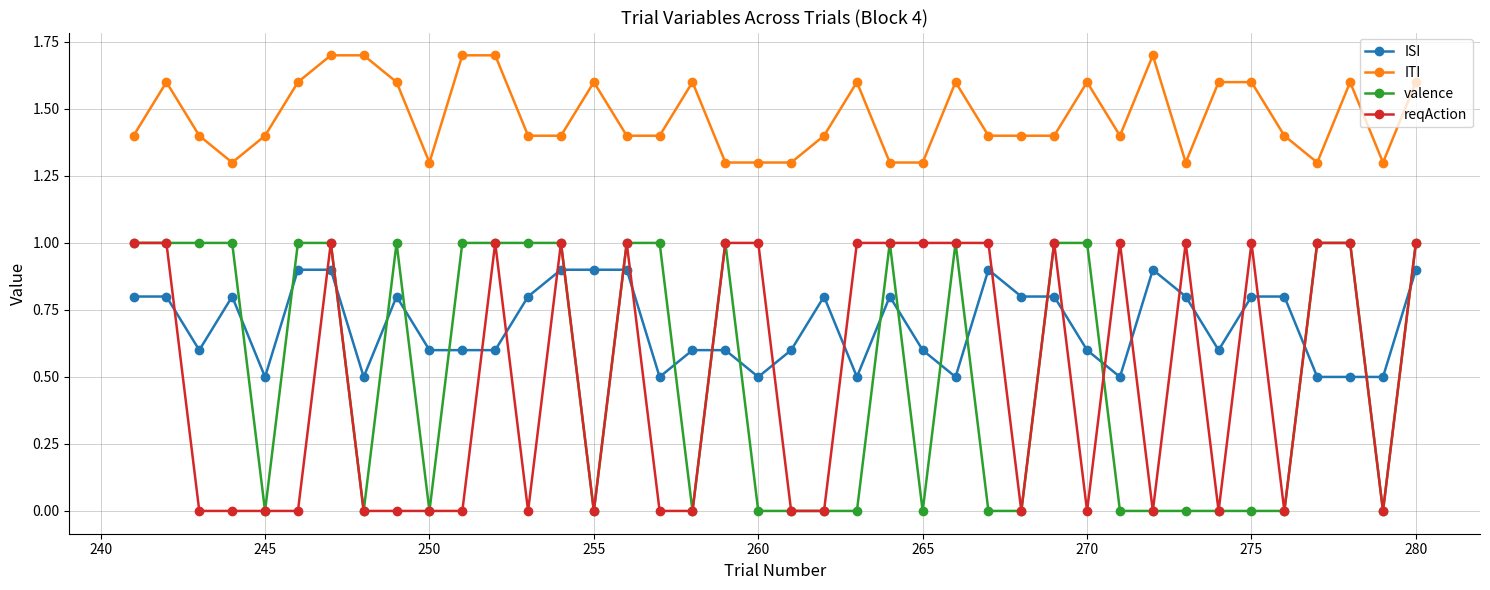

Does the chart display data point markers on the line(s)?

Yes